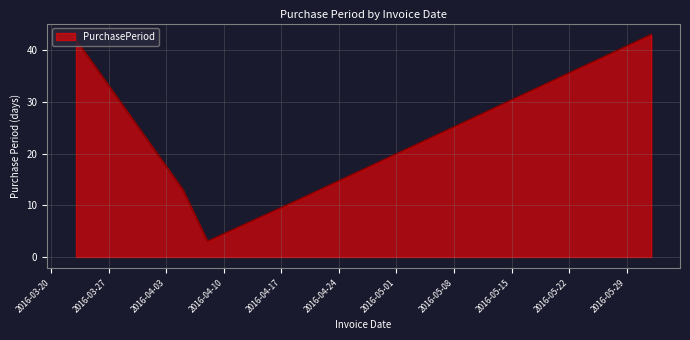

What is the greatest value displayed?

43